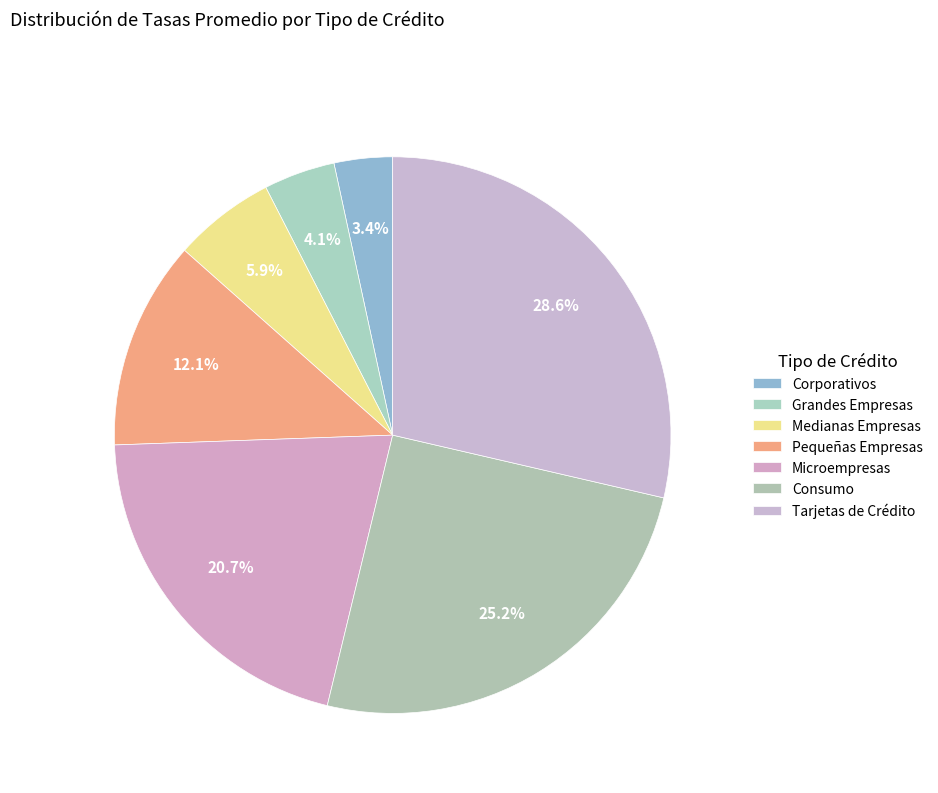

Which slice is the smallest?

Corporativos